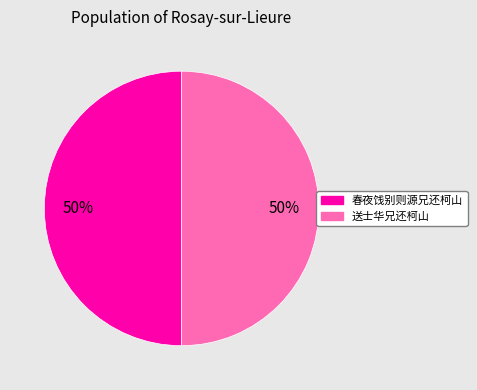

What percentage is the 送士华兄还柯山 slice, to the nearest percent?

50%